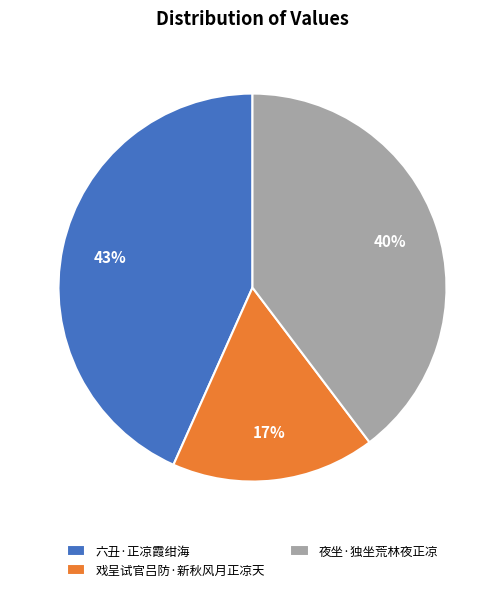

Is there a majority slice in this chart?

No